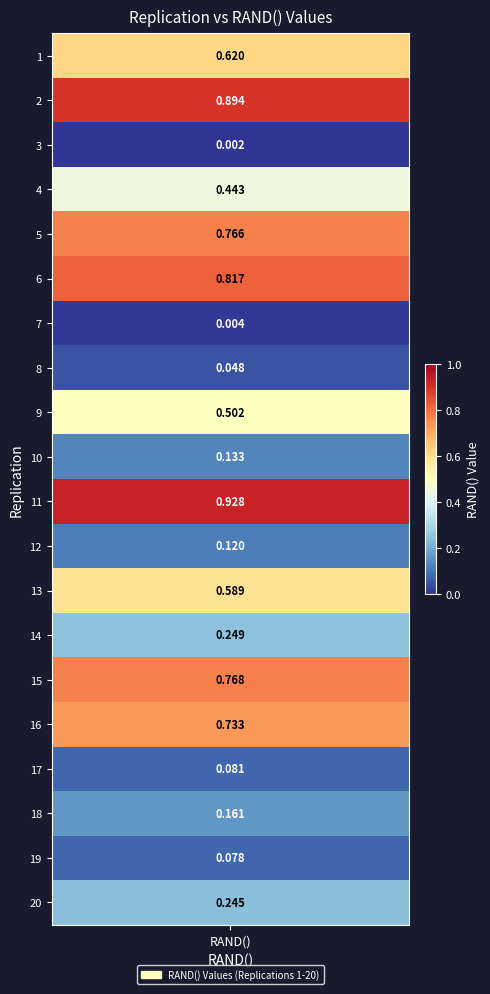

What is the change in value from 16 to 20?

-0.5